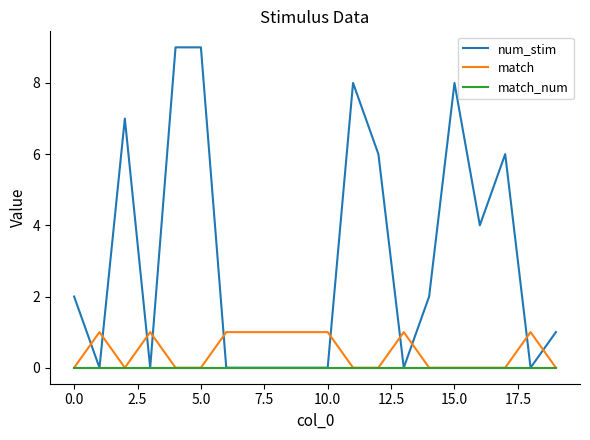

What is the difference between the second highest and minimum values in the num_stim series?

9